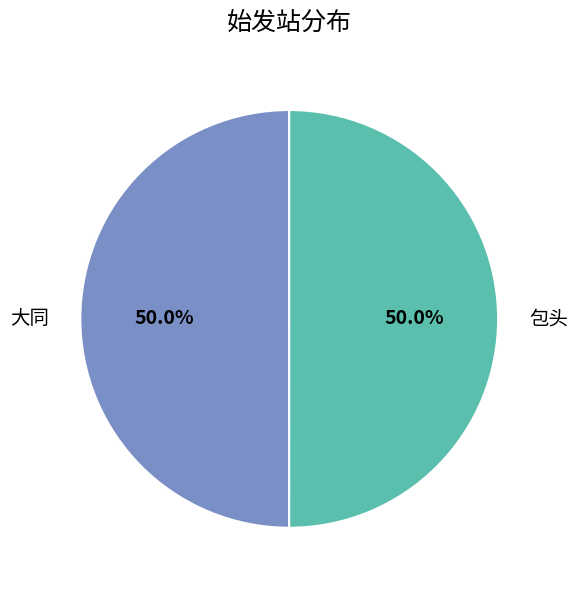

What percentage is the 大同 slice, to the nearest percent?

50%